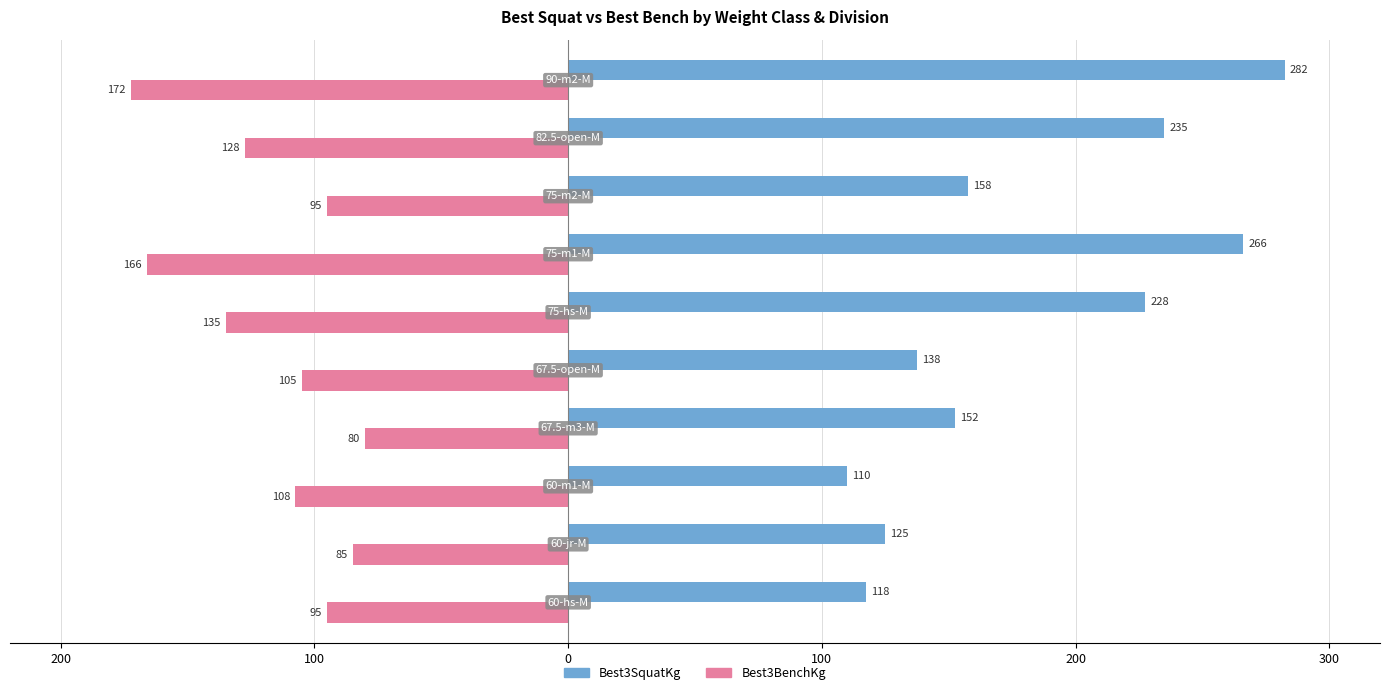

What are all the series names shown in the legend?

Best3SquatKg, Best3BenchKg